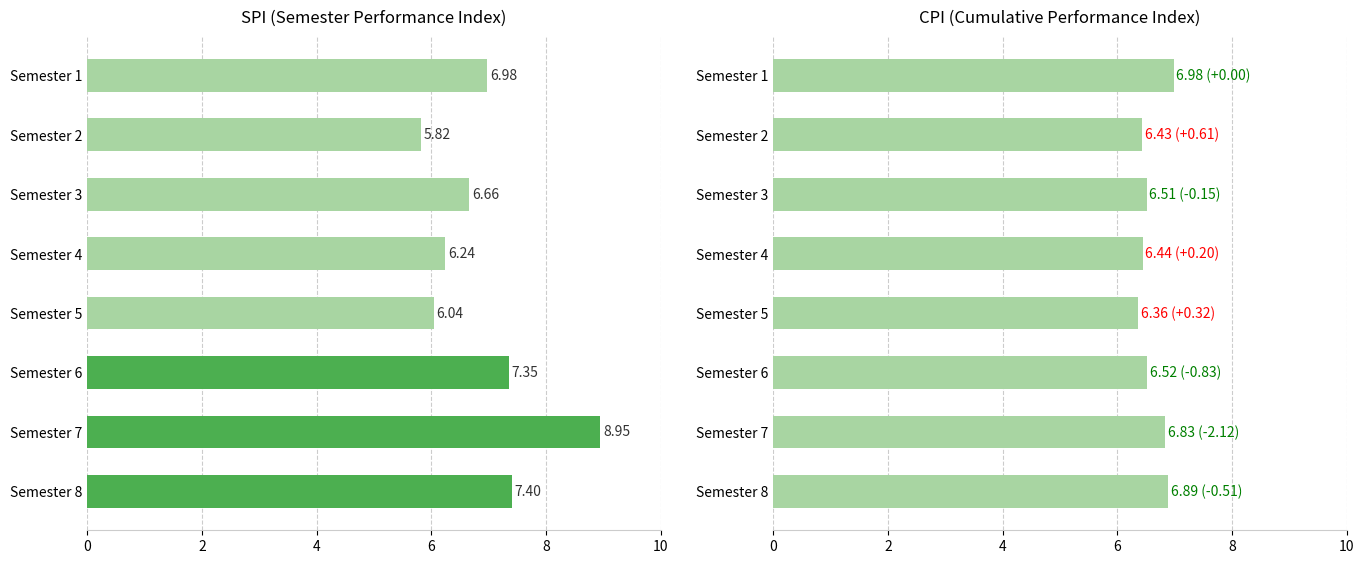

Reading right to left, what are all the values shown in this chart?

SPI: 7.4	8.9	7.3	6.0	6.2	6.7	5.8	7.0
CPI: 6.9	6.8	6.5	6.4	6.4	6.5	6.4	7.0